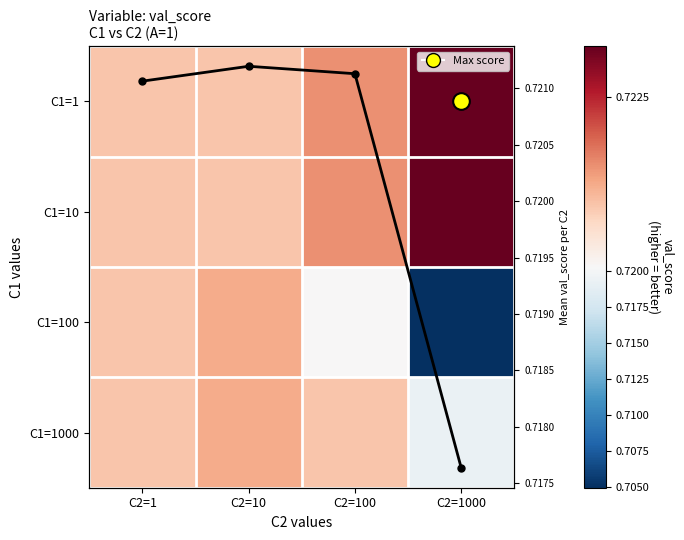

At which label does C1=1 reach its peak?

C2=1000